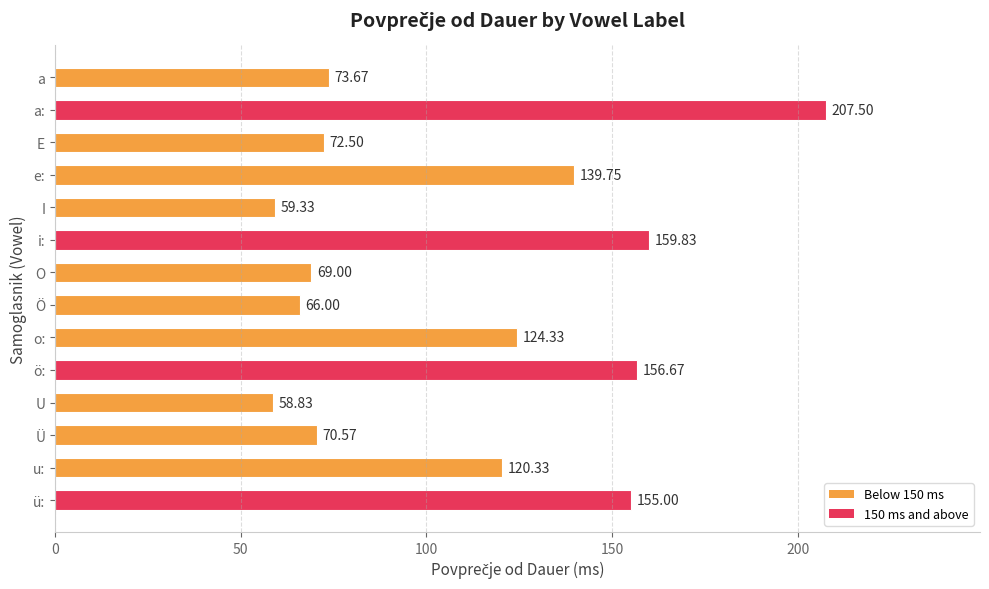

Where is the data nearest to the value 133?

e: